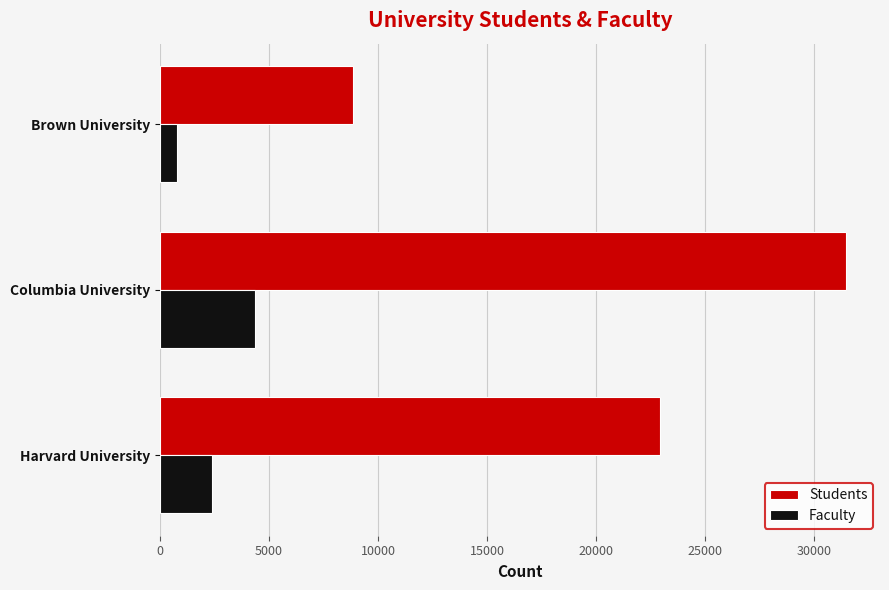

How many data points in Students are less than 22947?

1